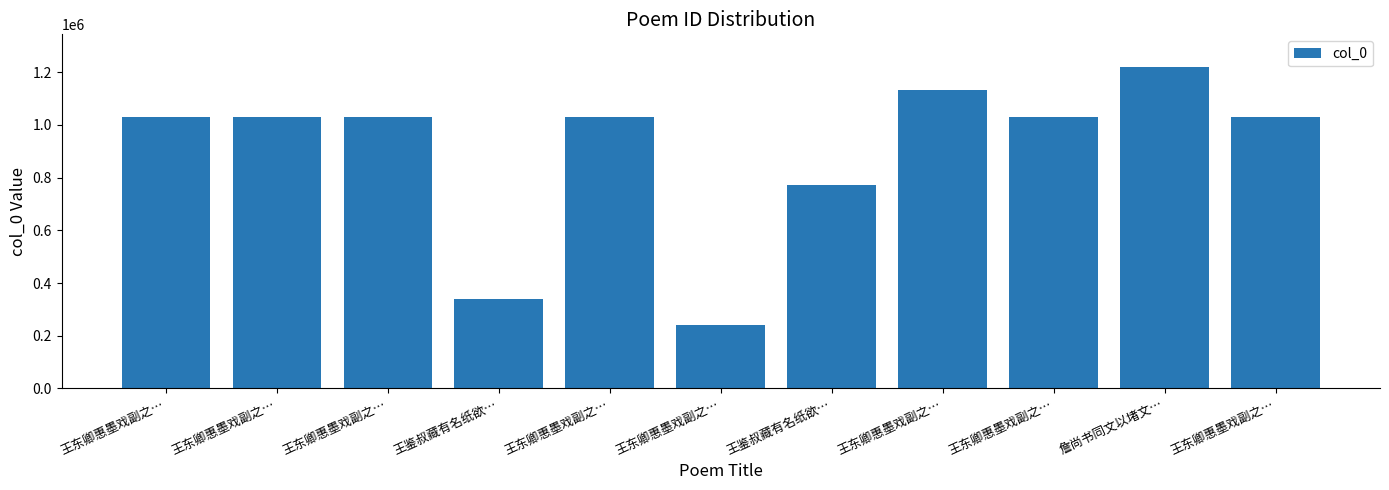

Approximately how many times larger is the value at 王鉴叔藏有名纸欲… compared to 王东卿惠墨戏副之…?

0.7